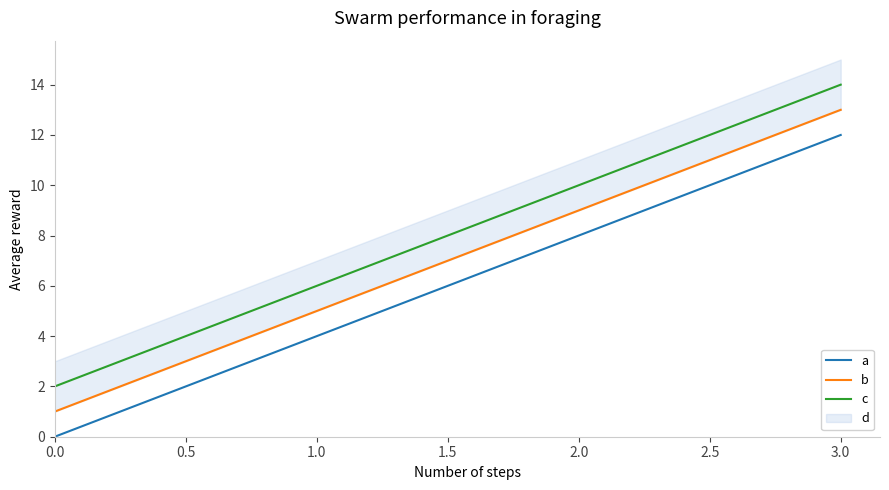

Rank the series by their average value, from highest to lowest.

c, b, a